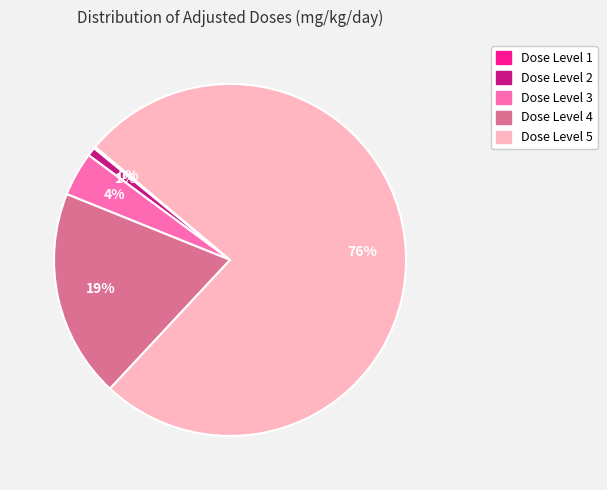

Is there any slice that represents more than half of the pie?

Yes